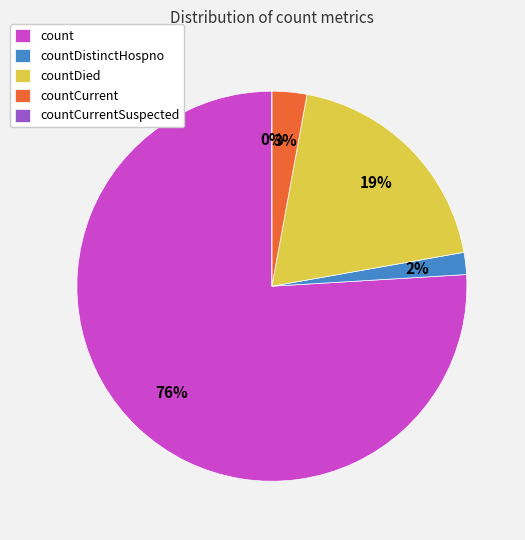

Count the number of slices in the pie.

5